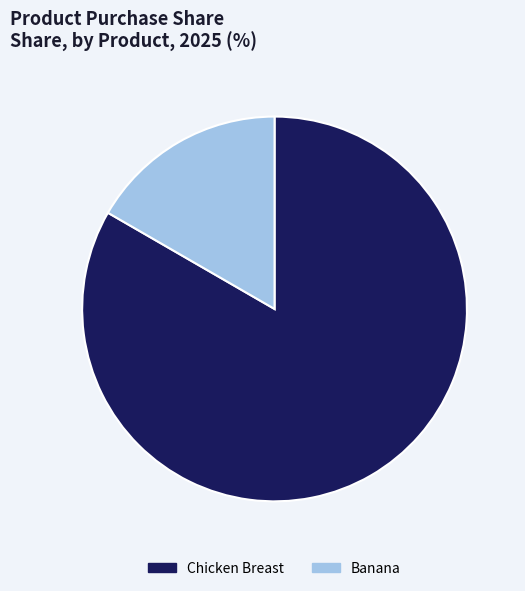

True or false: Banana accounts for 24% of the total.

False